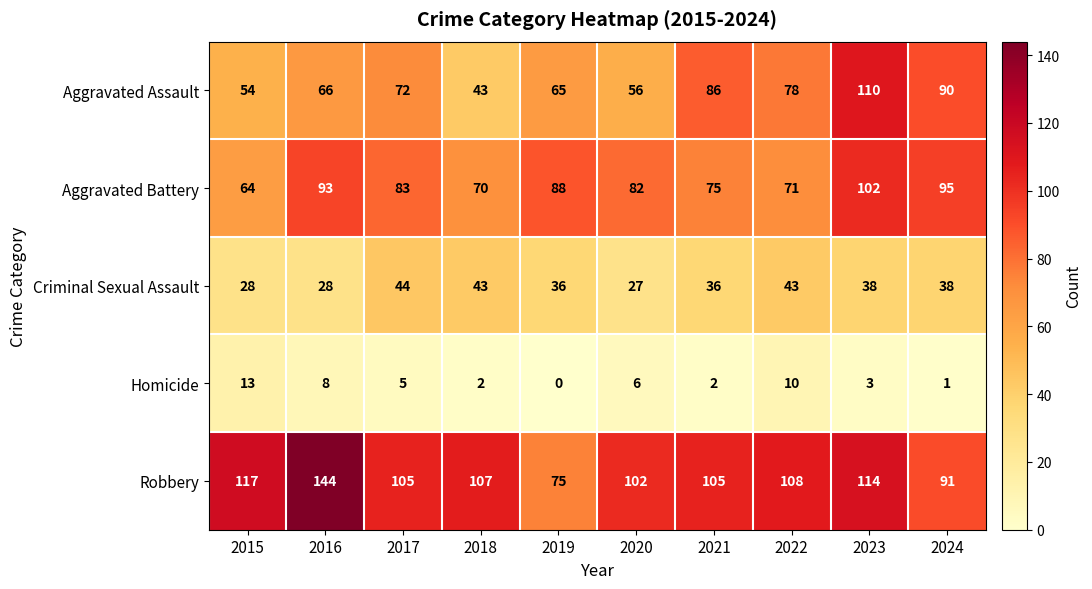

Which series has the largest range (max minus min)?

Robbery